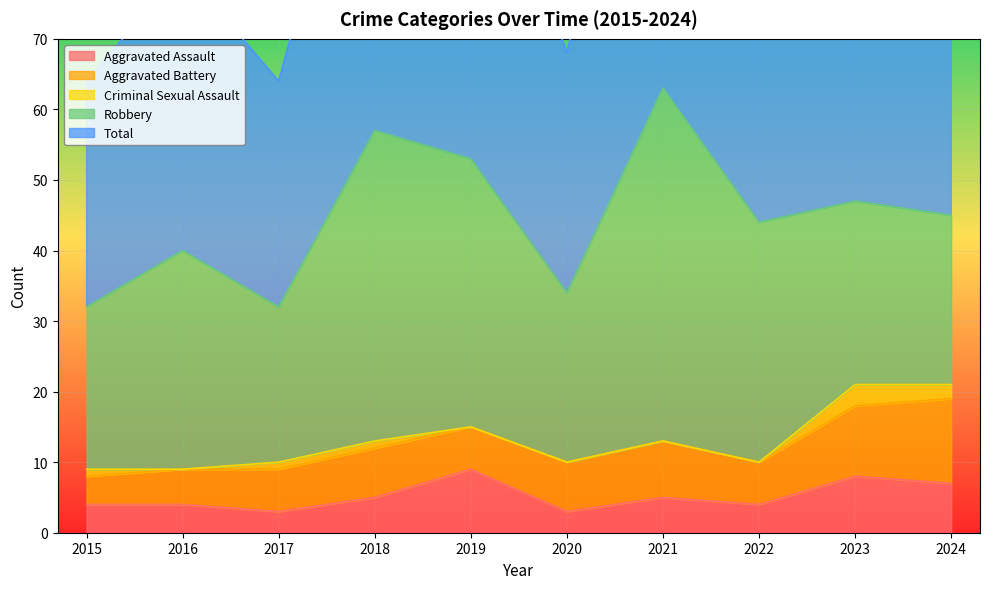

What is the difference between the Aggravated Assault values at 2024 and 2022?

3